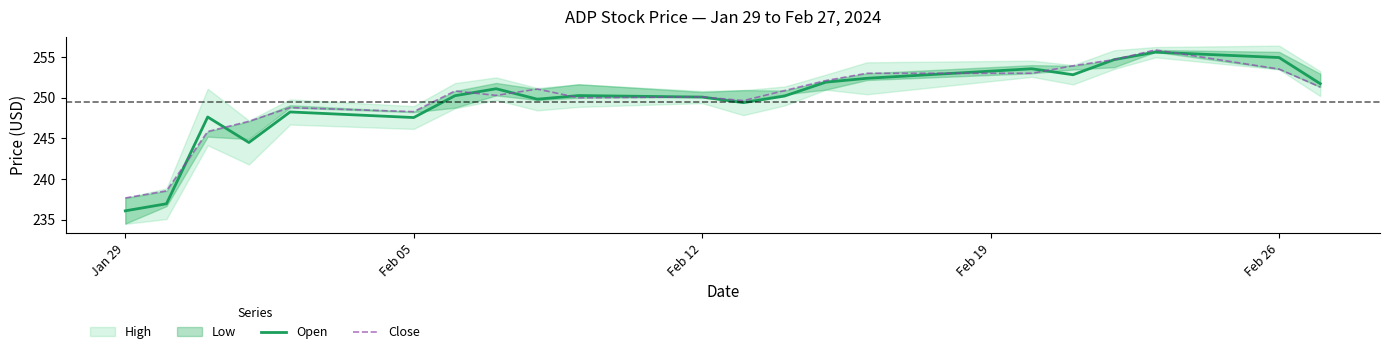

What is the minimum value for Open?

236.1